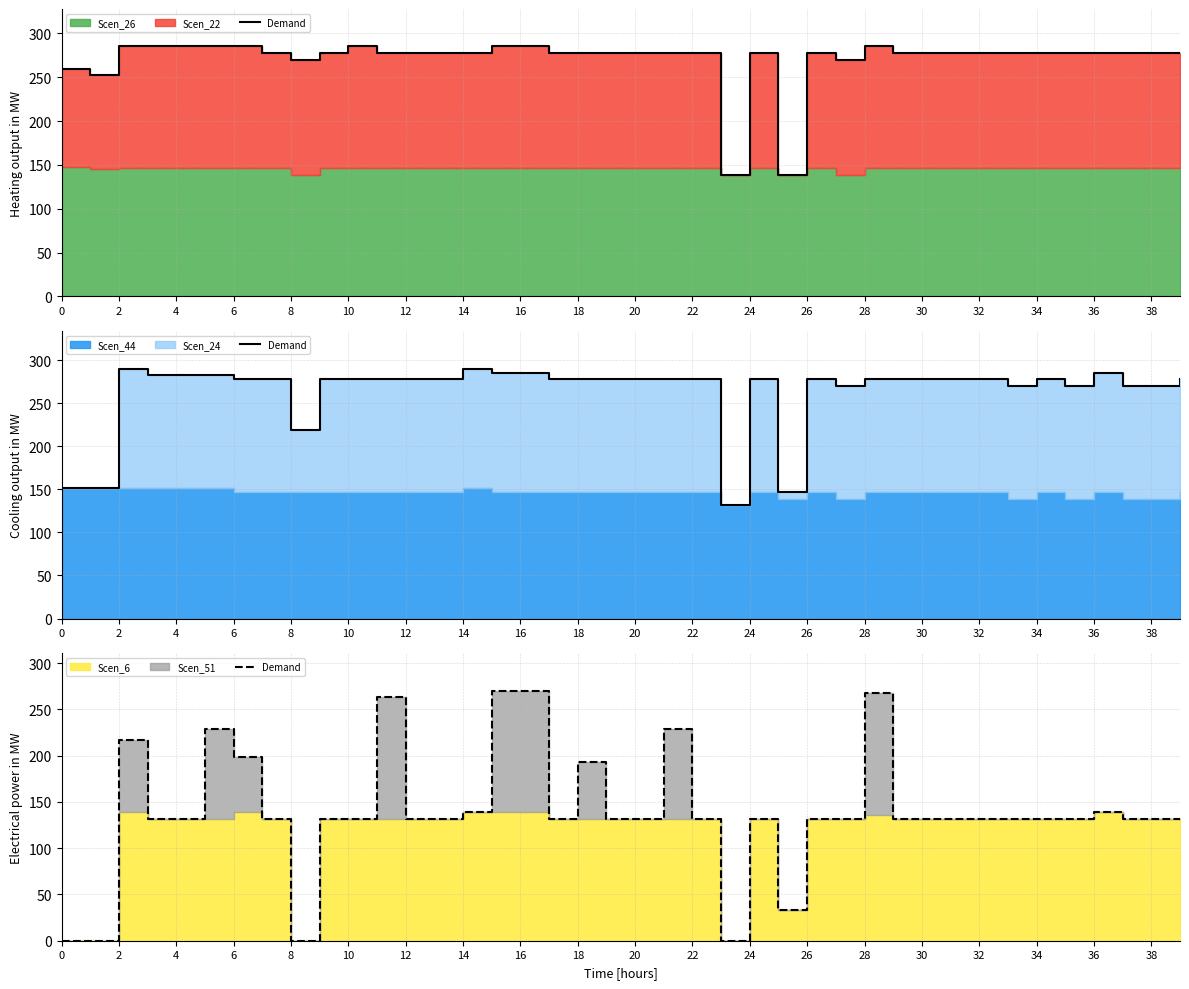

What value does the data have at 38?

131.5